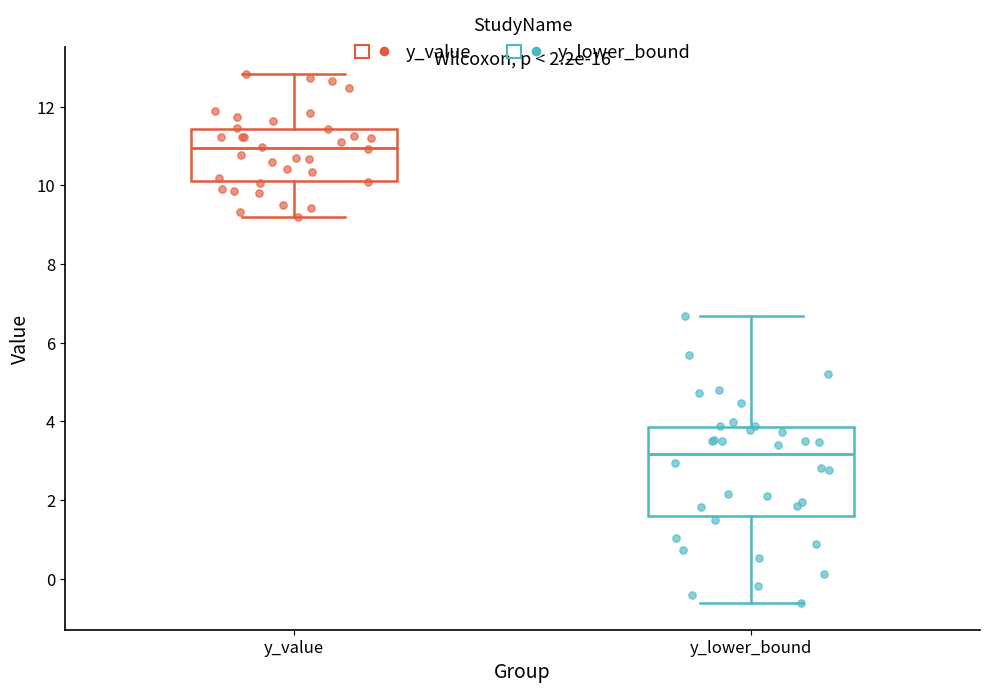

Reading left to right, read every box against the y-axis: the position of its median line, the range the box covers, and the ends of its whiskers. The values are not printed on the chart, so give them approximately, as read against the axis.

y_value: median 11.0, box 10.2 to 11.4, whiskers 9.2 to 12.8
y_lower_bound: median 3.2, box 1.6 to 3.8, whiskers -0.6 to 6.6